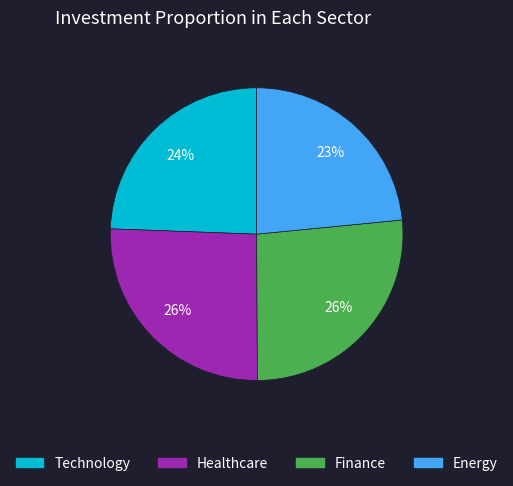

What percentage is the Finance slice, to the nearest percent?

26%